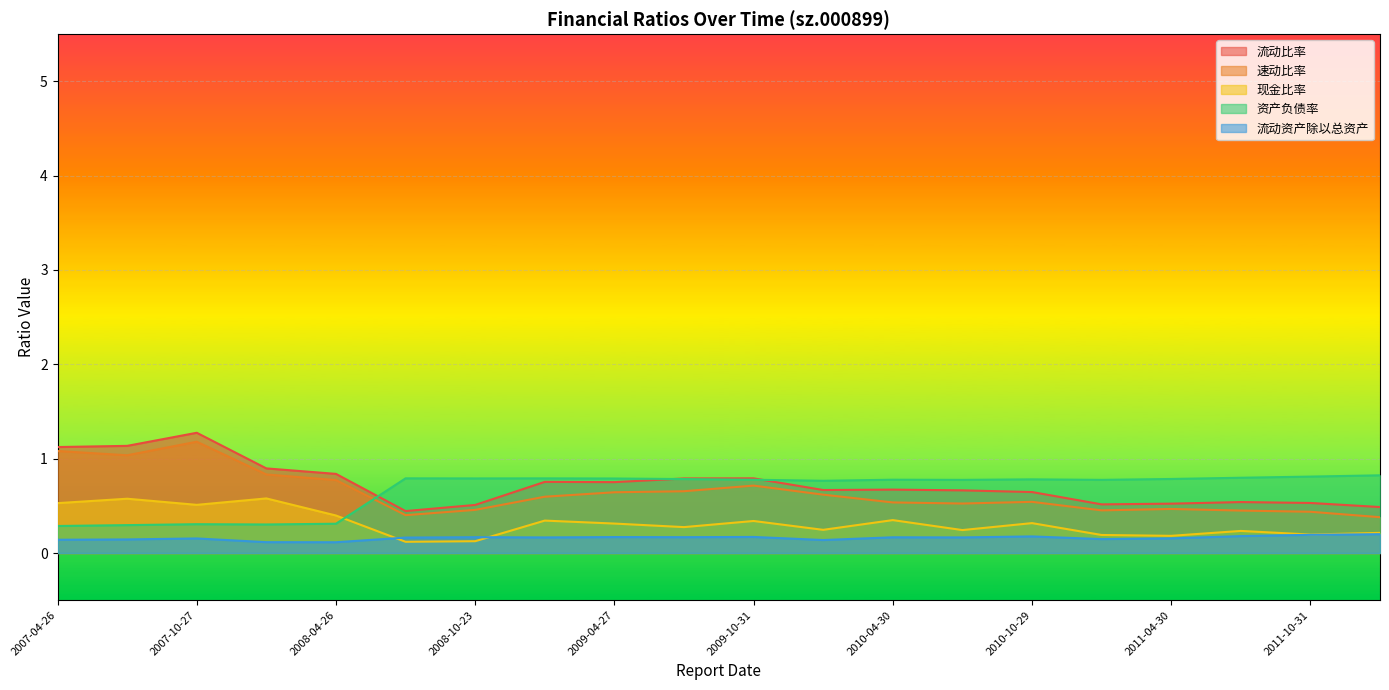

True or false: 资产负债率 and 流动资产除以总资产 cross at least once.

False